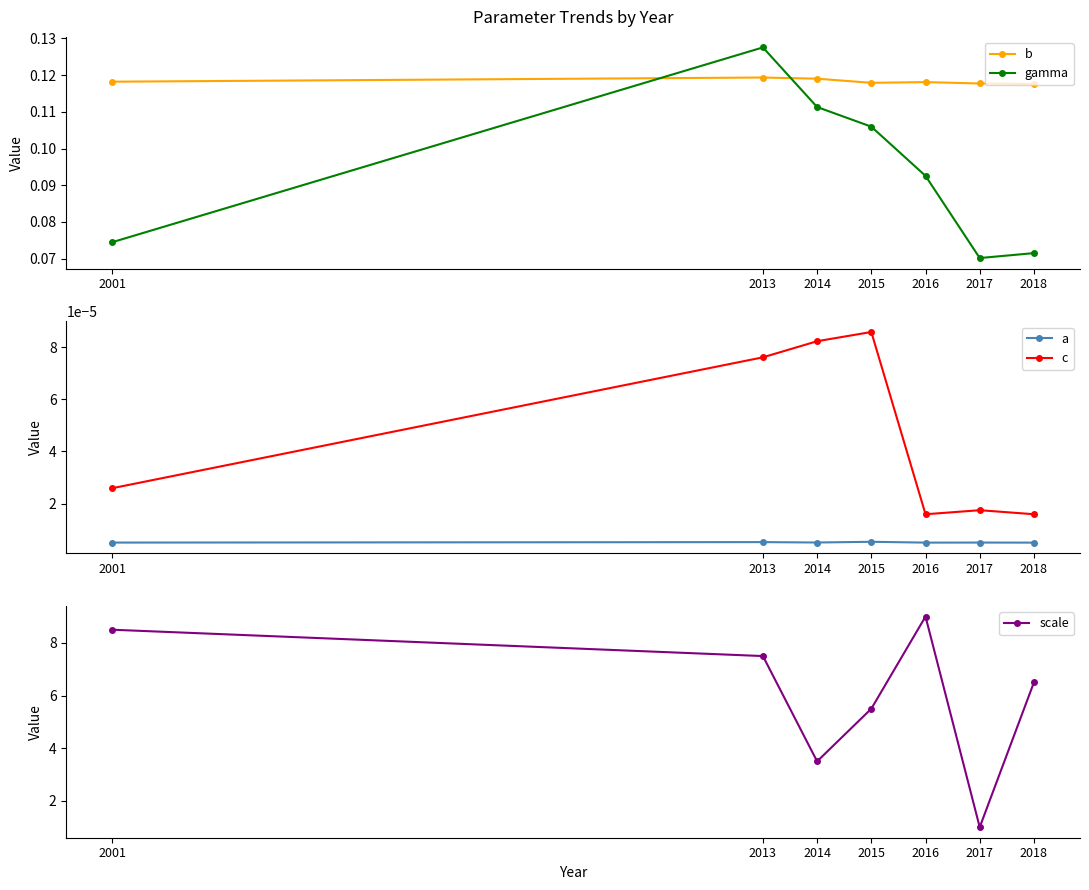

Reading left to right, extract all data points from this chart.

b: 0.1	0.1	0.1	0.1	0.1	0.1	0.1
gamma: 0.1	0.1	0.1	0.1	0.1	0.1	0.1
a: 0.0	0.0	0.0	0.0	0.0	0.0	0.0
c: 0.0	0.0	0.0	0.0	0.0	0.0	0.0
scale: 8.5	7.5	3.5	5.5	9.0	1.0	6.5